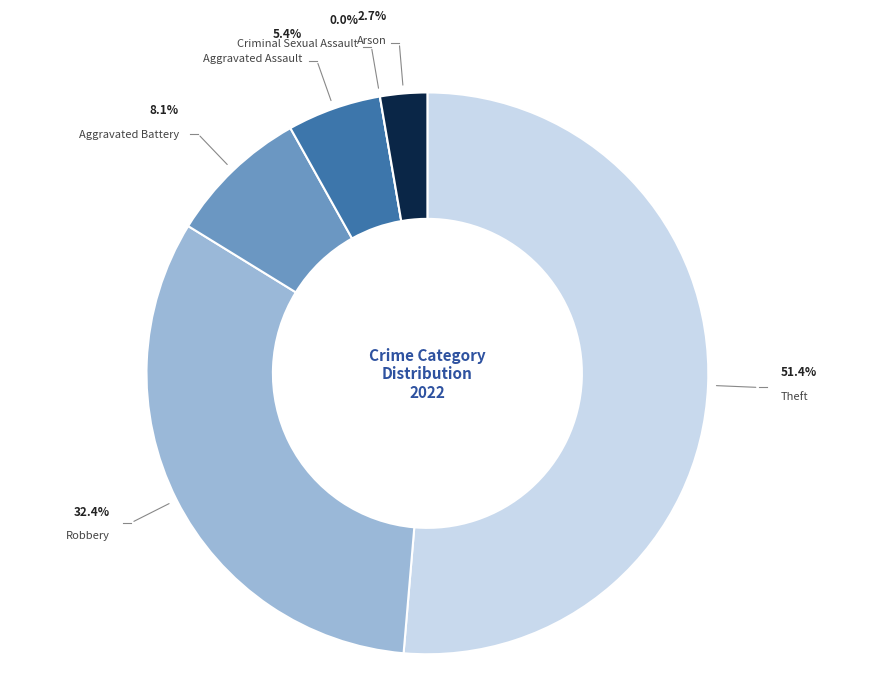

To the nearest percent, what percentage of the pie is Arson?

3%